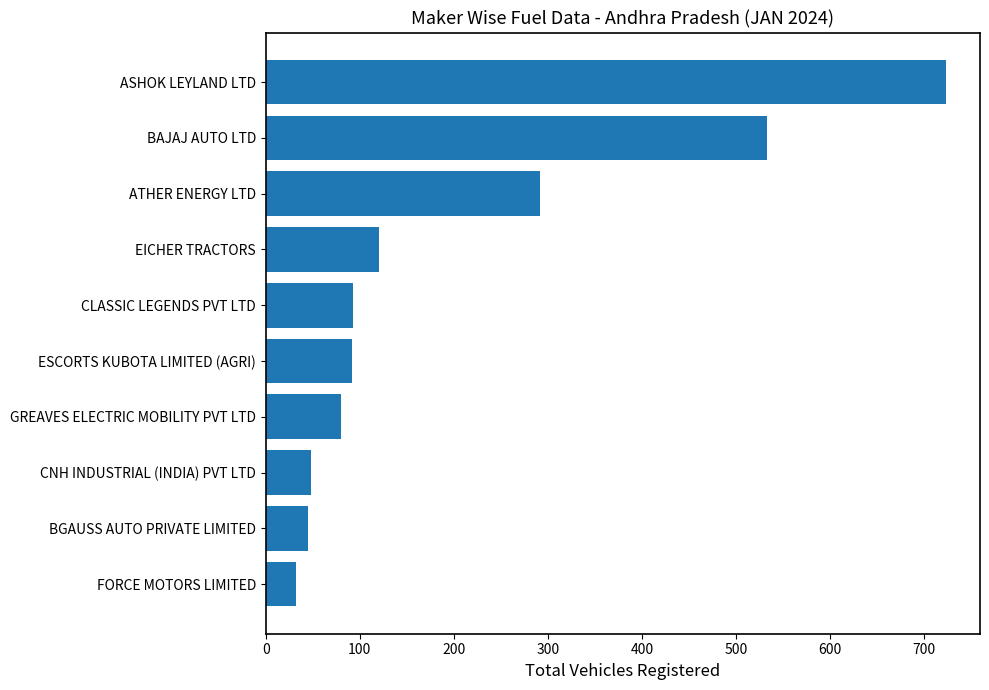

Which has a higher value, BGAUSS AUTO PRIVATE LIMITED or ASHOK LEYLAND LTD?

ASHOK LEYLAND LTD